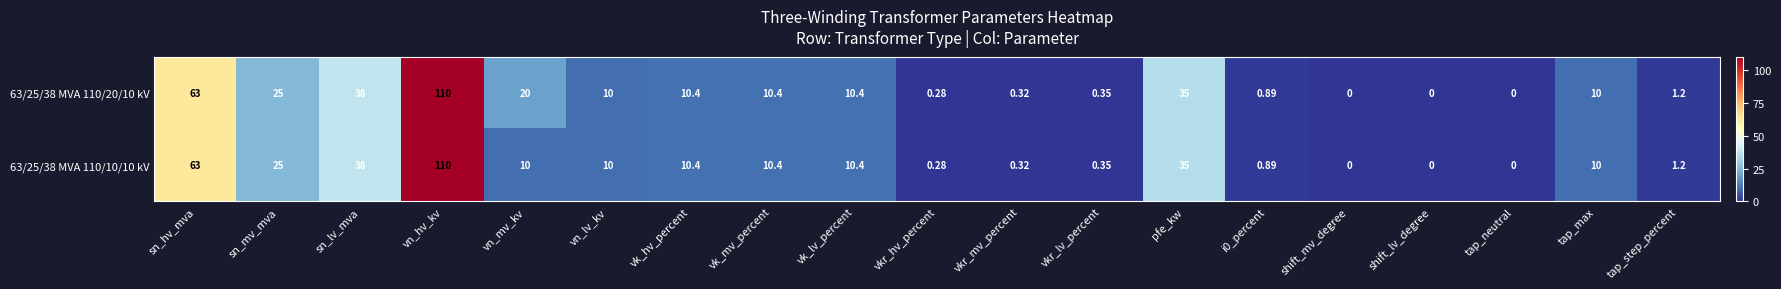

At which category is the sum across all series the highest?

vn_hv_kv